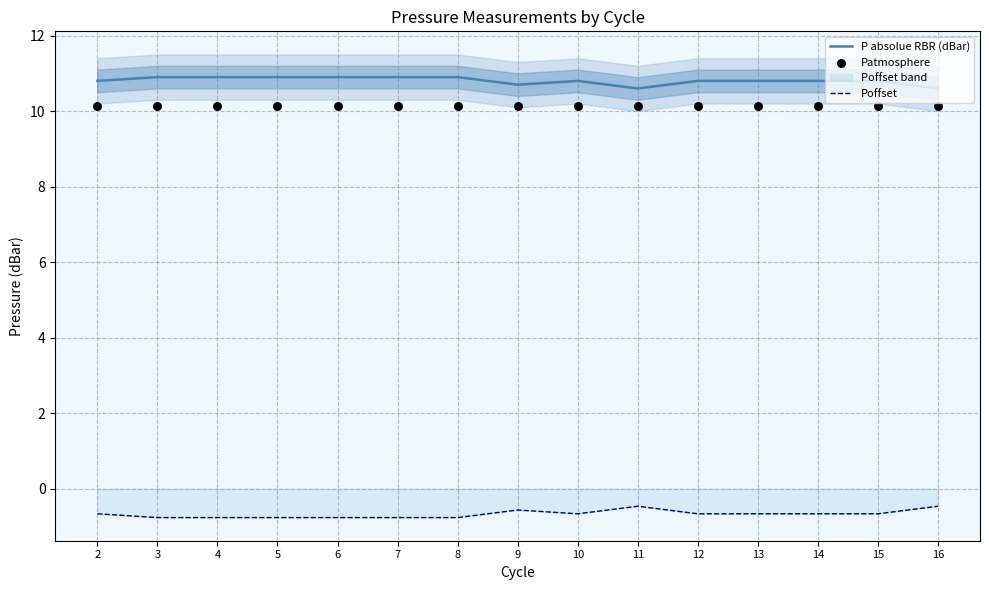

What is the total value across all series at 11?

20.3